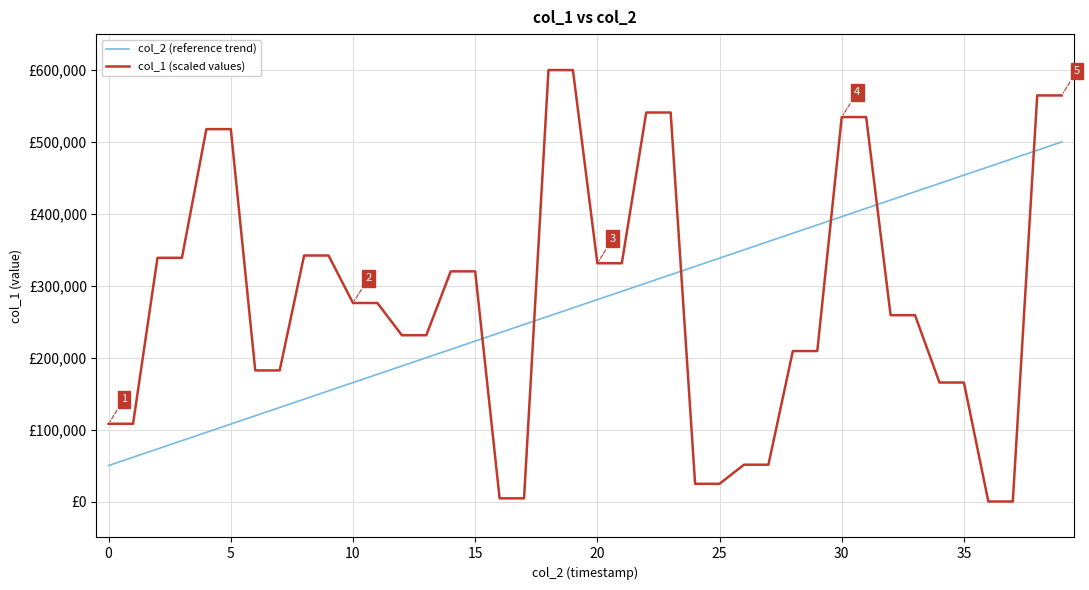

Where does the col_2 (reference trend) series first go above 280769?

20